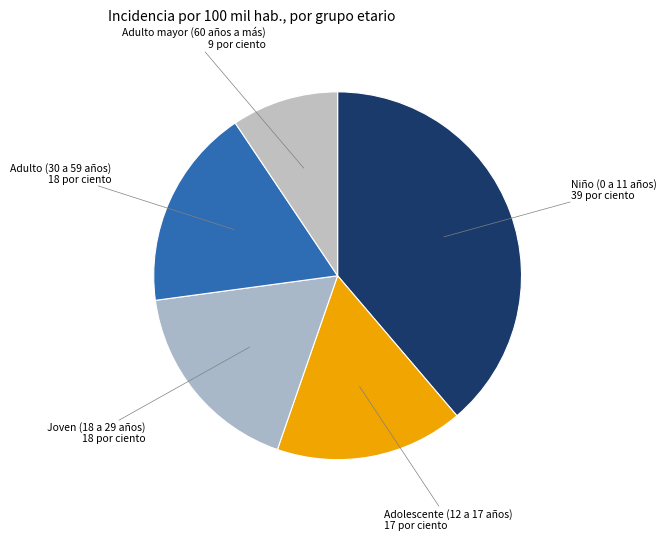

Is there a majority slice in this chart?

No